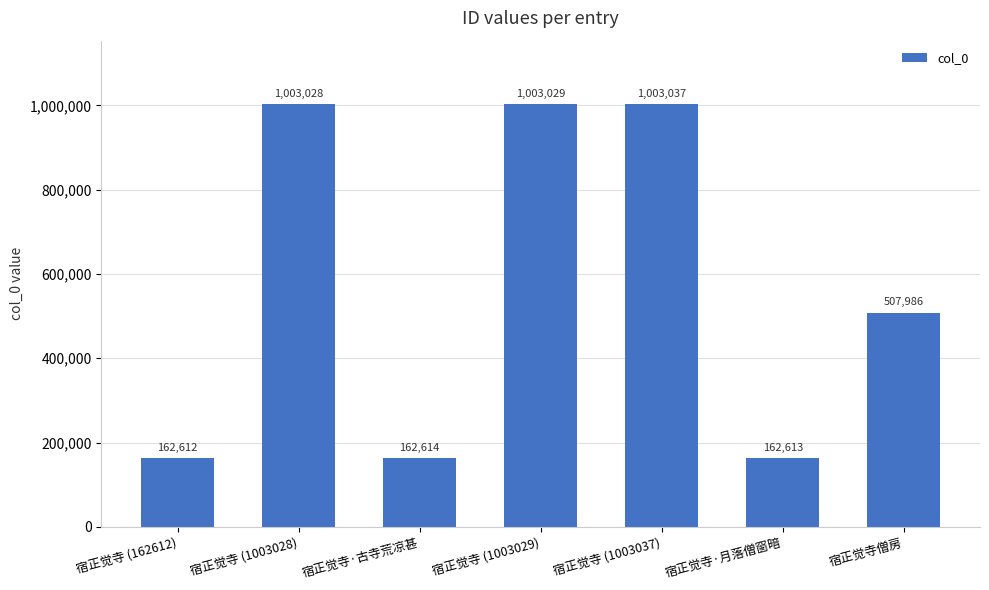

At which label is the value closest to 582824?

宿正觉寺僧房